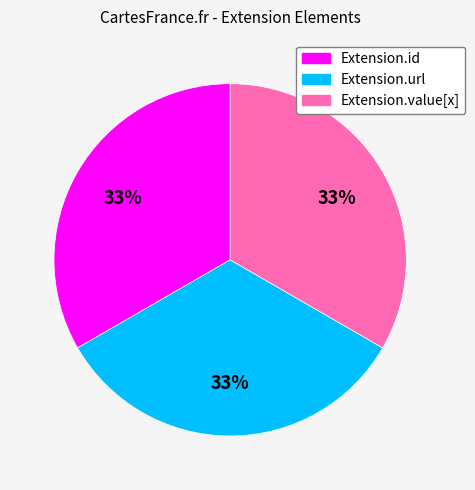

How many segments does this pie chart have?

3